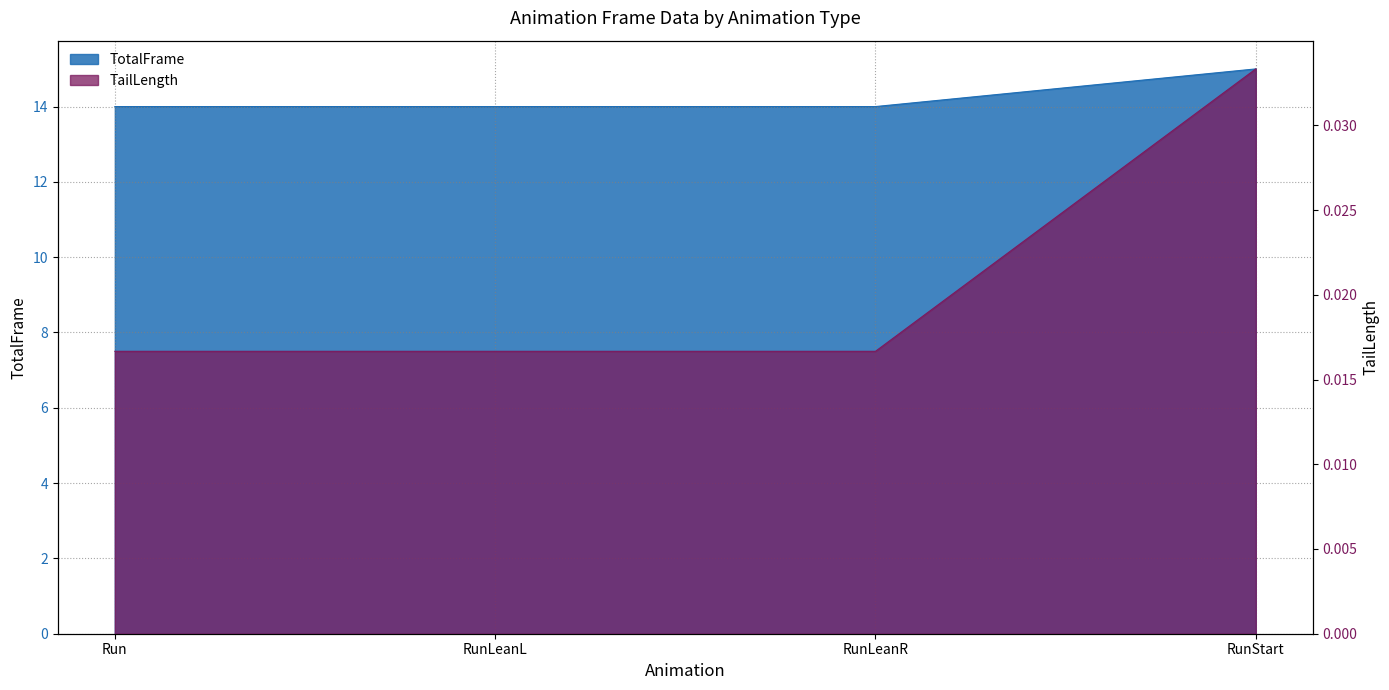

Reading right to left, extract all data points from this chart.

TotalFrame: RunStart=15.0	RunLeanR=14.0	RunLeanL=14.0	Run=14.0
TailLength: RunStart=0.0	RunLeanR=0.0	RunLeanL=0.0	Run=0.0